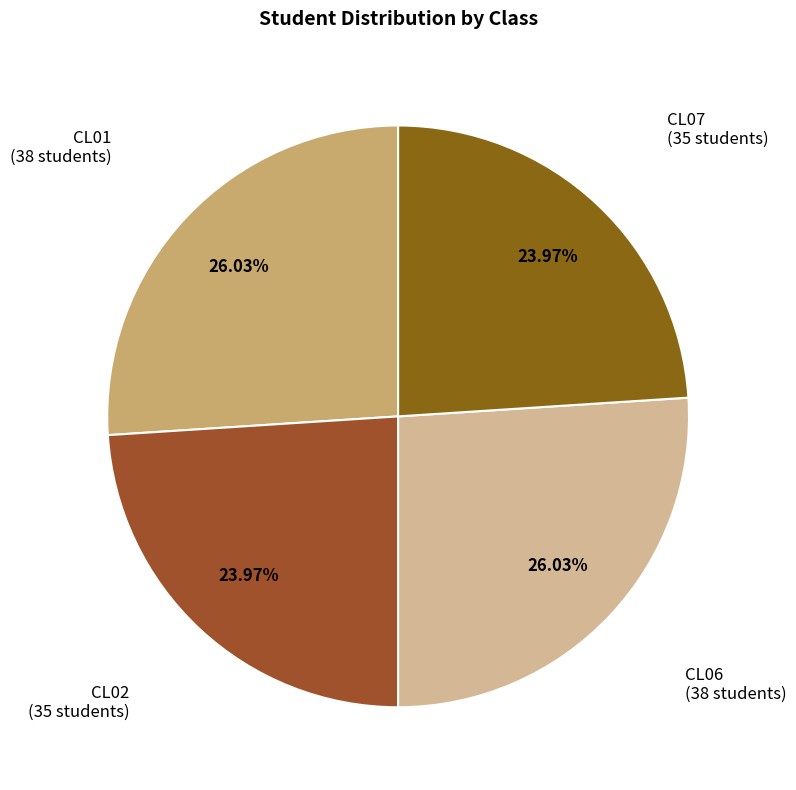

Which category has the smallest portion of the pie?

CL02